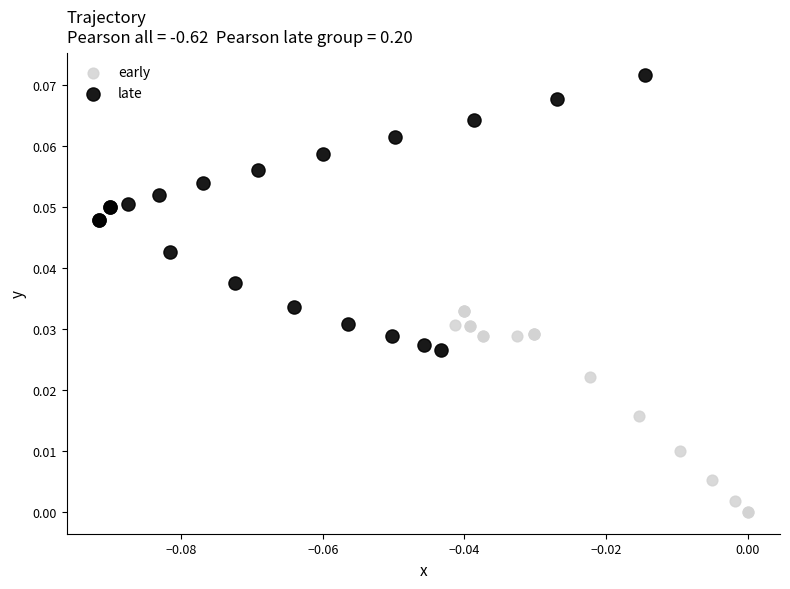

Which series contains the lowest Y value?

early